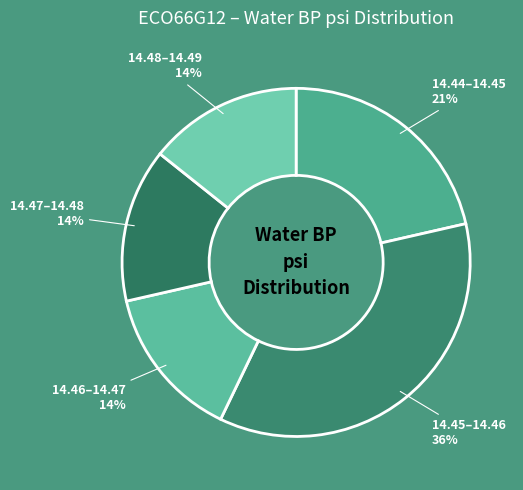

To the nearest percent, what percentage of the pie is 14.46–14.47?

14%